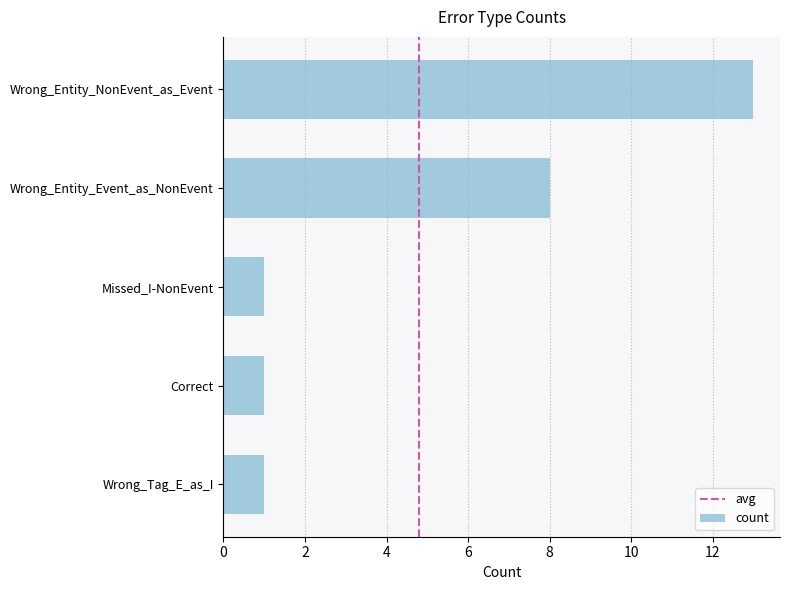

The chart shows a value of 1 at Wrong_Tag_E_as_I. True or false?

True